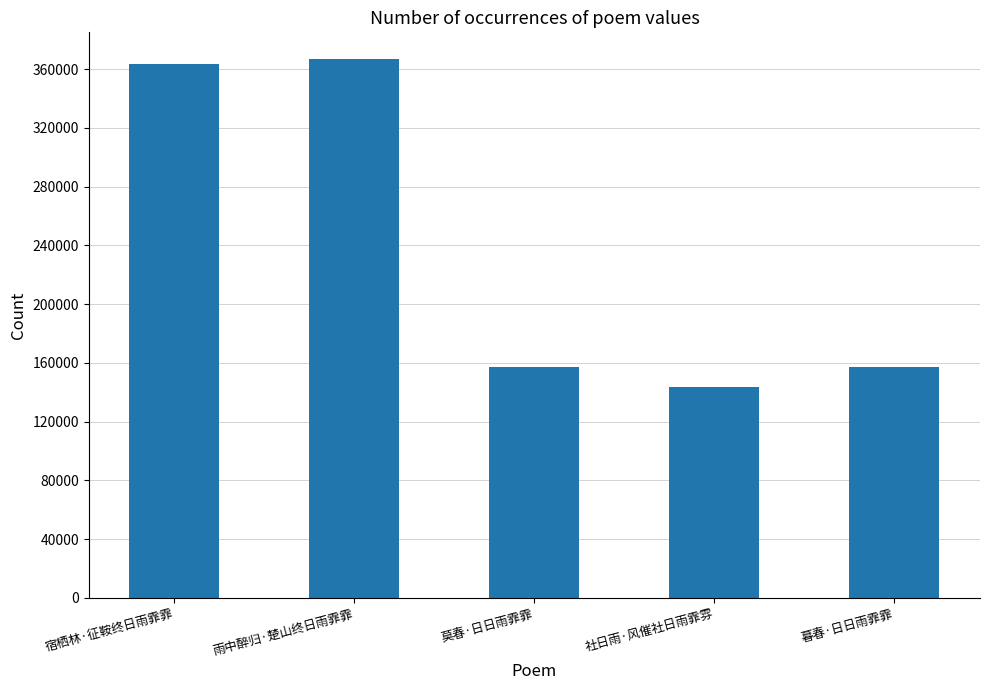

The value at 雨中醉归·楚山终日雨霏霏 is 189960. True or false?

False